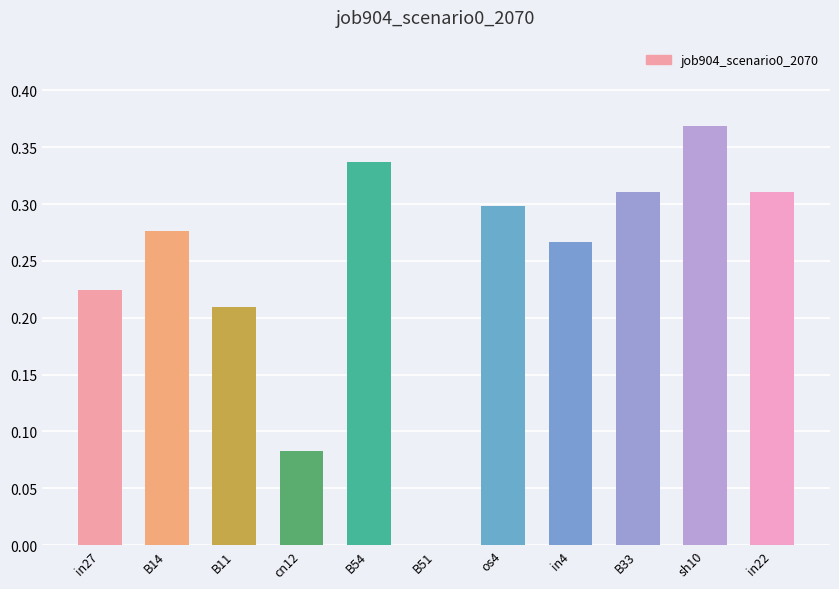

How many positive values are there?

10